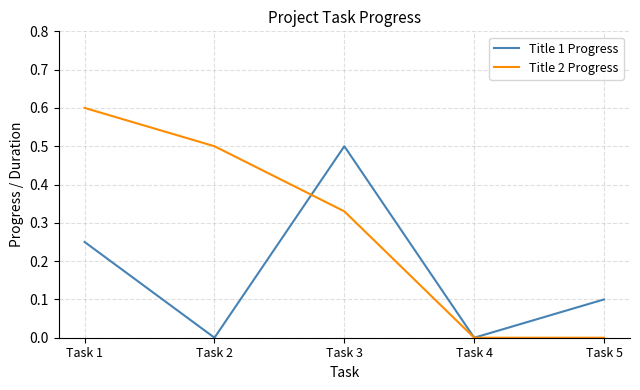

What value does the Title 2 Progress series have at Task 2?

0.5